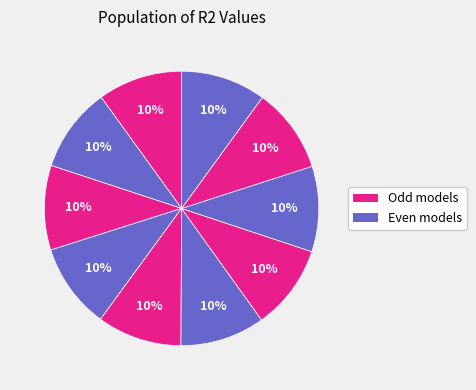

To the nearest percent, what is the average slice percentage?

10%